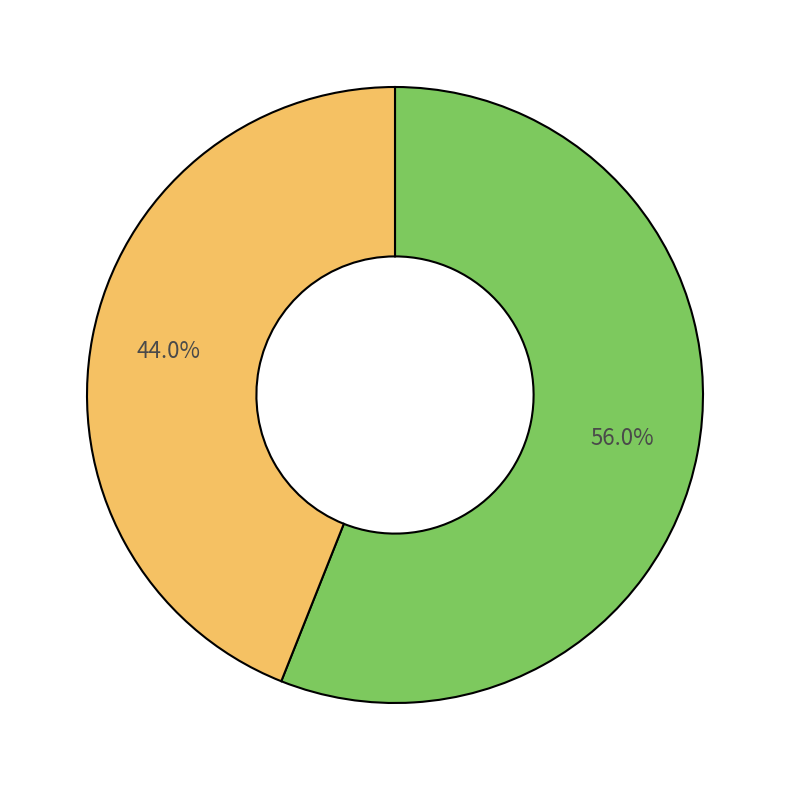

Does any single category account for the majority?

Yes